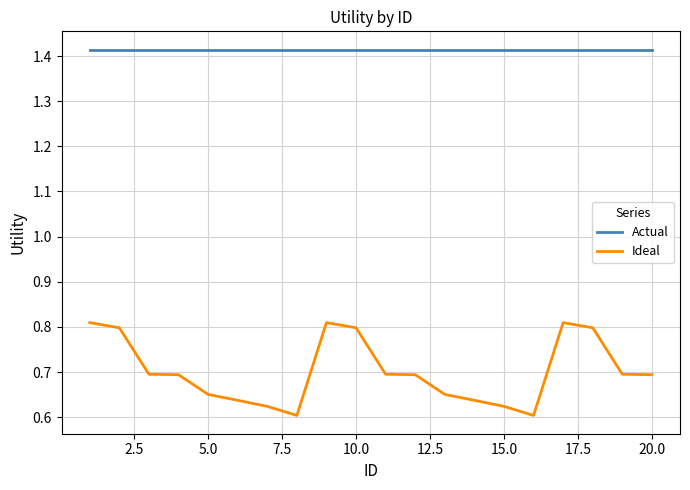

Rank the series by their maximum value, from lowest to highest.

Ideal, Actual